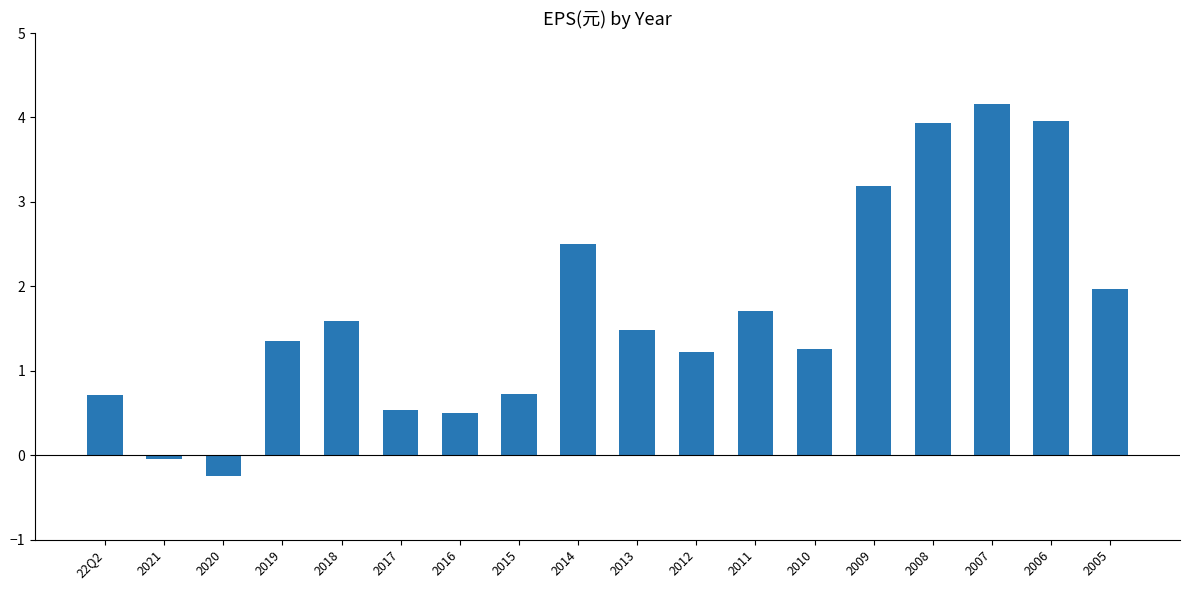

Read the value at 2005.

2.0